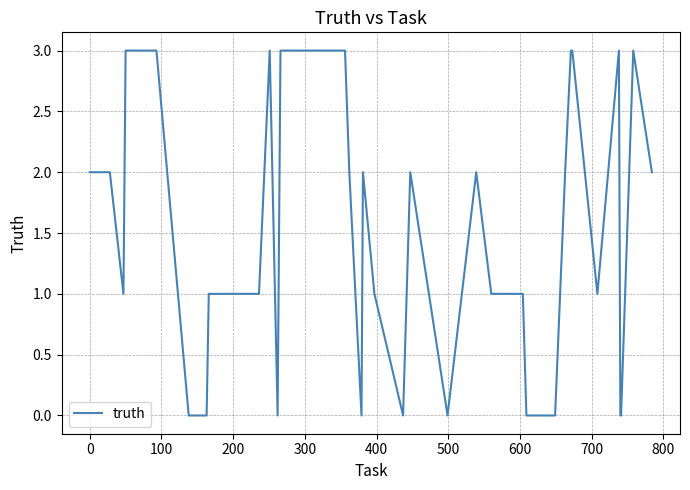

What is the sum of all values?

66